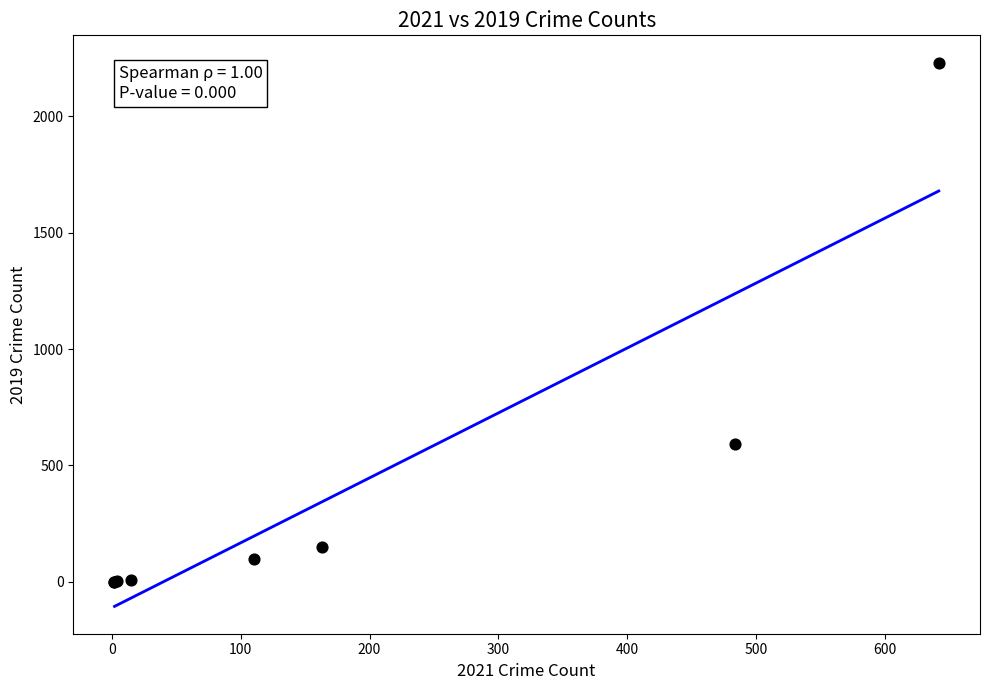

What Y value in the scatter plot is closest to 1115?

591